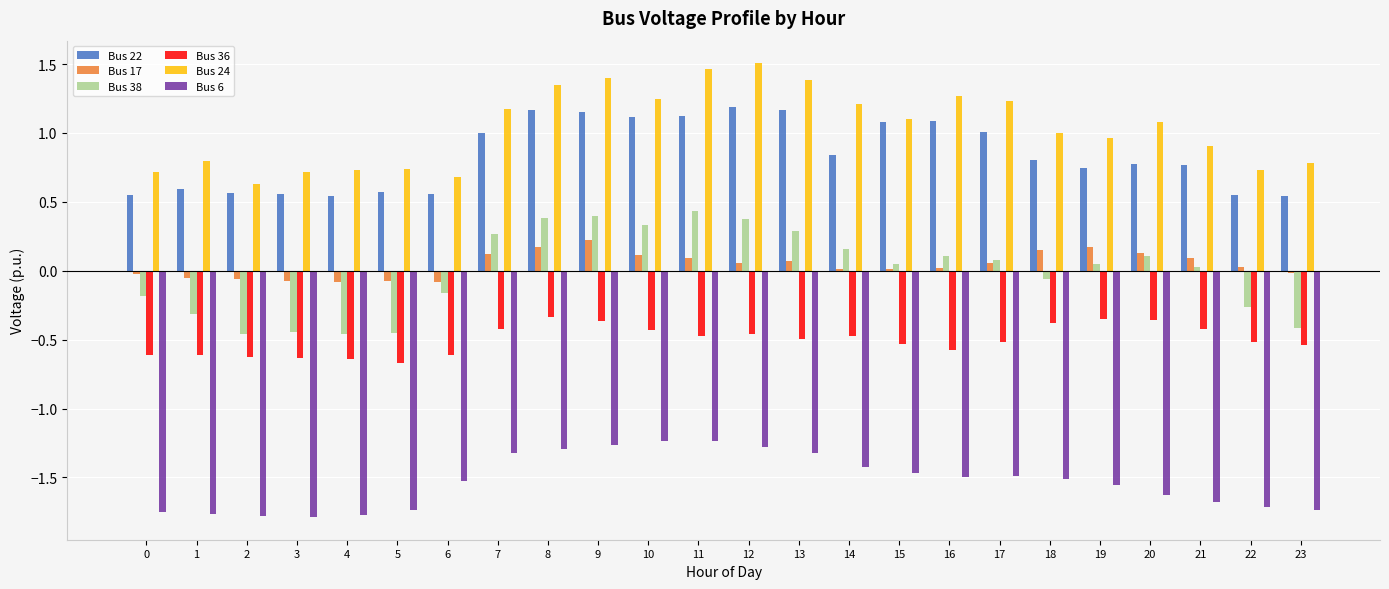

The Bus 17 series shows 0.0 at 22. True or false?

False